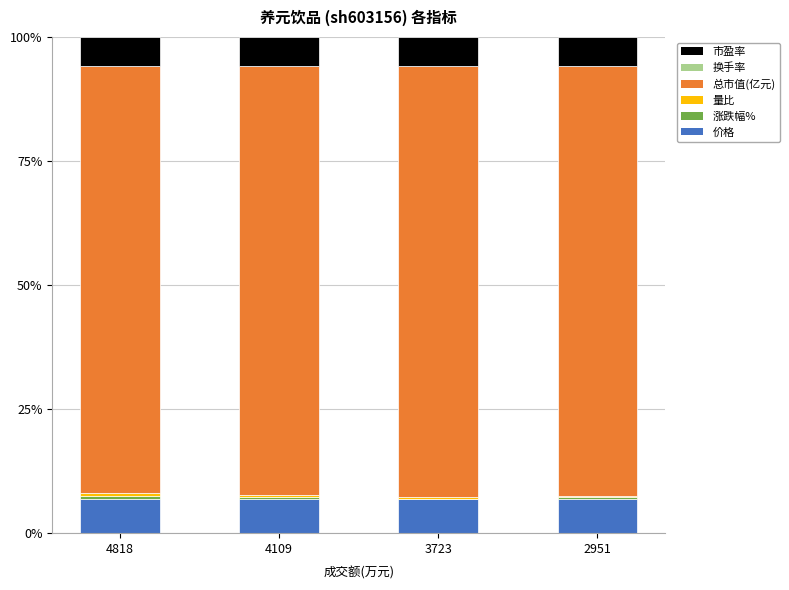

Count the number of data series in this chart.

6